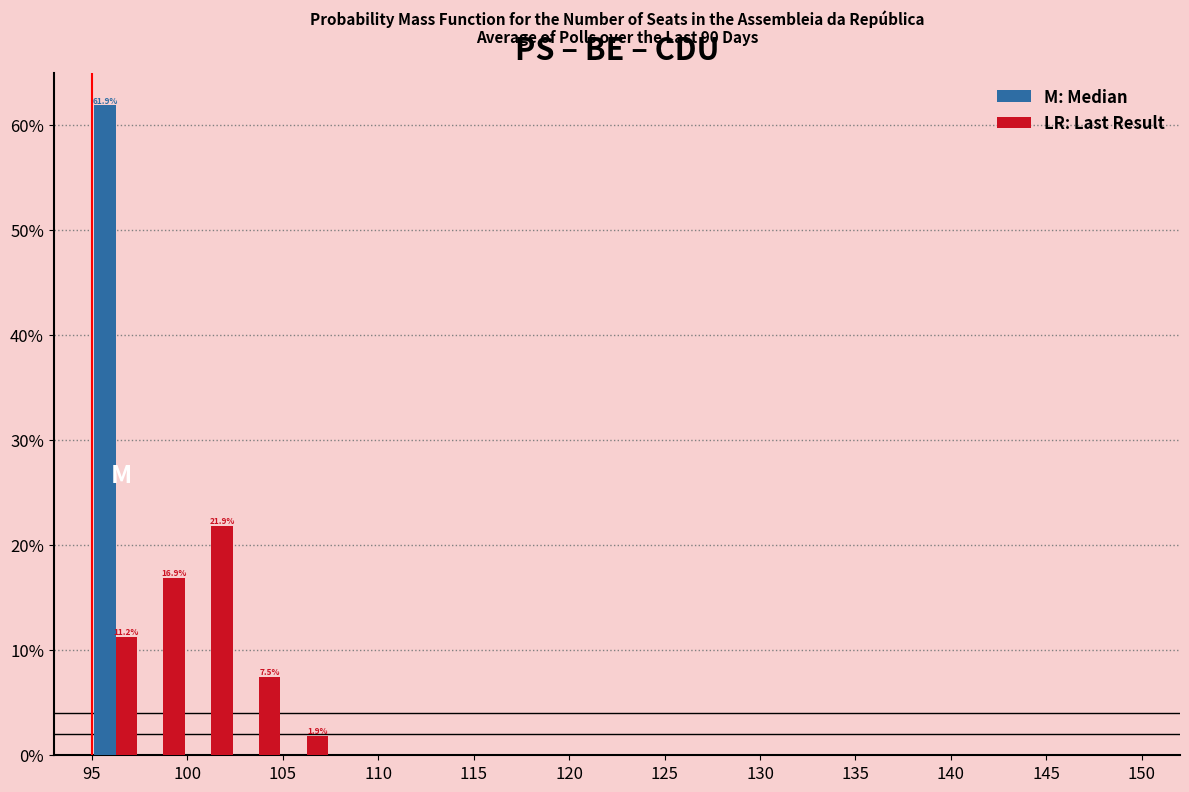

In the M: Median series, which range on the x-axis has the tallest bar?

95.0 to 97.5